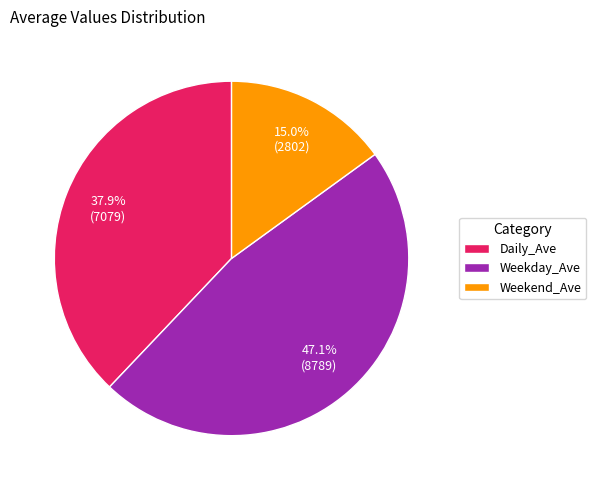

Count the number of slices in the pie.

3